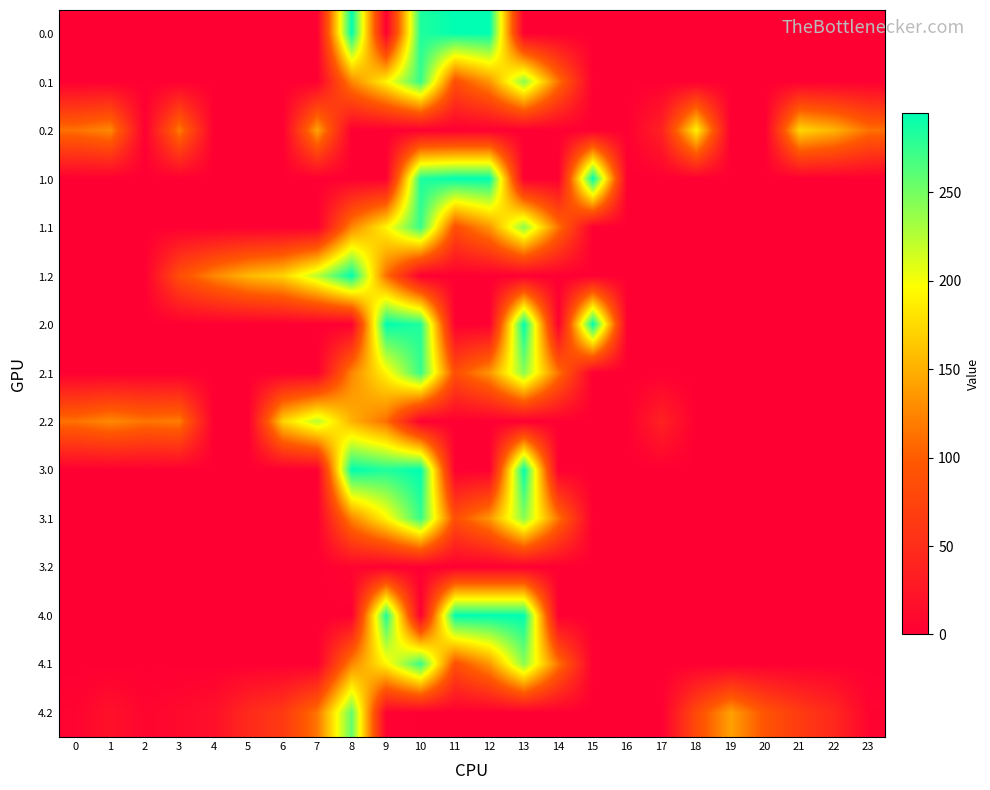

What is the difference between the highest and lowest values at 1?

127.3